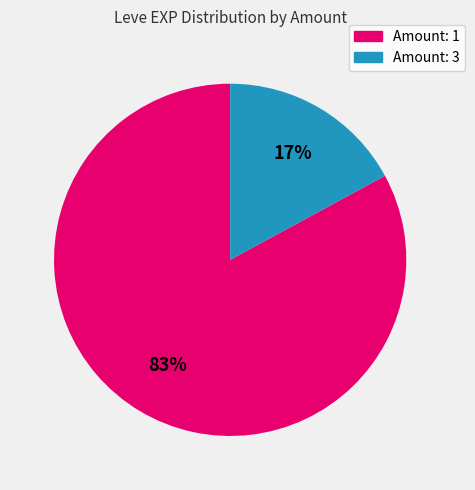

How many segments does this pie chart have?

2